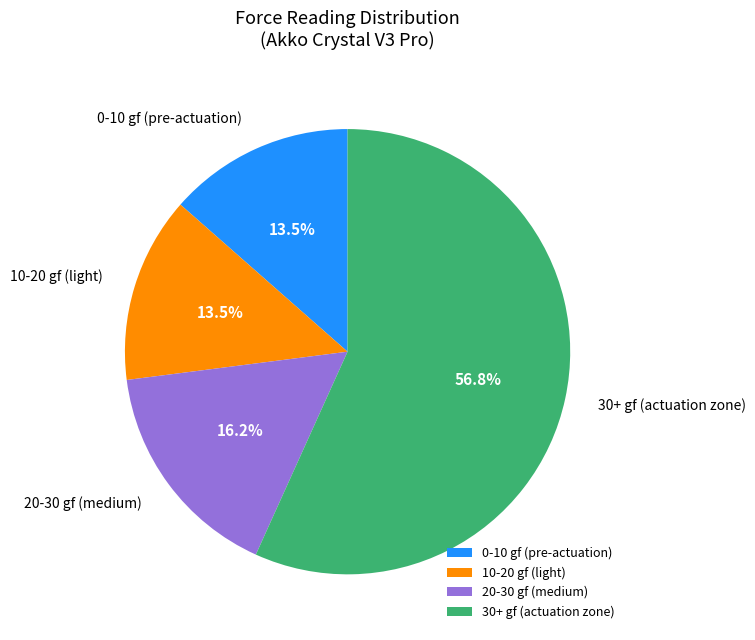

What is the majority slice?

30+ gf (actuation zone)